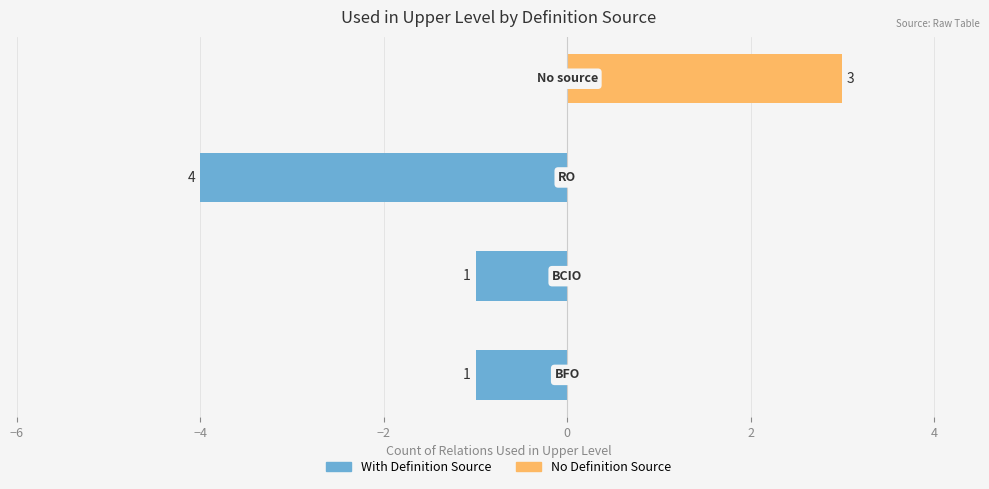

Reading right to left, what are all the values shown in this chart?

With Definition Source: 0	-4	-1	-1
No Definition Source: 3	0	0	0